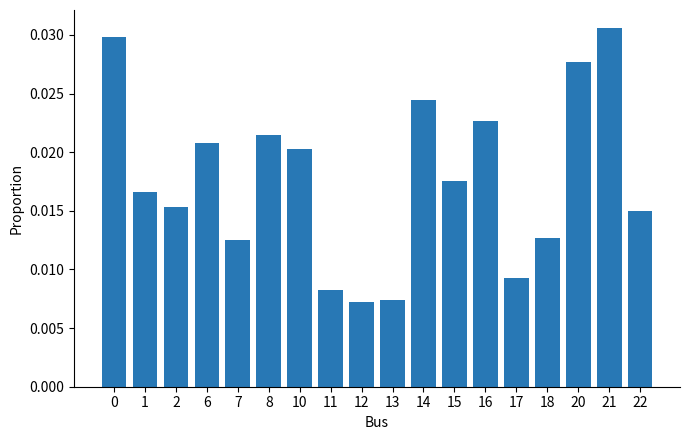

Between 17 and 16, which is larger?

16